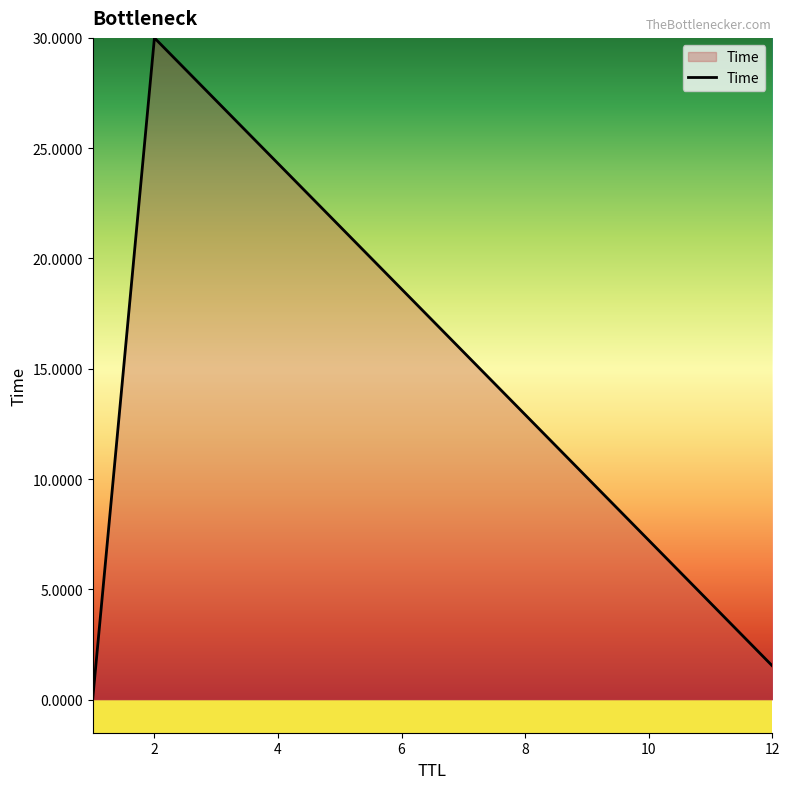

What is the difference between the maximum and minimum values?

30.0